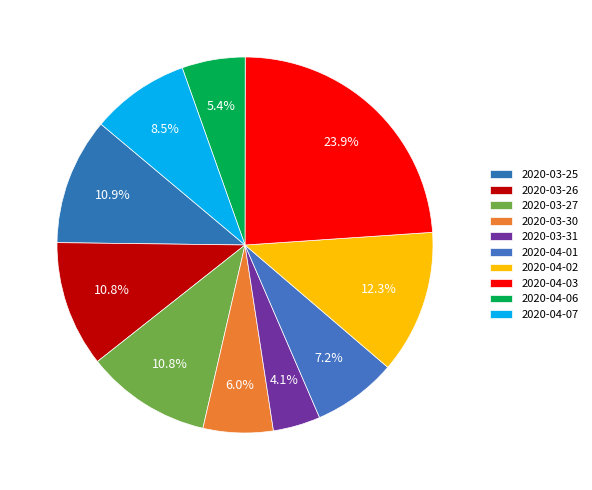

Count the number of slices in the pie.

10